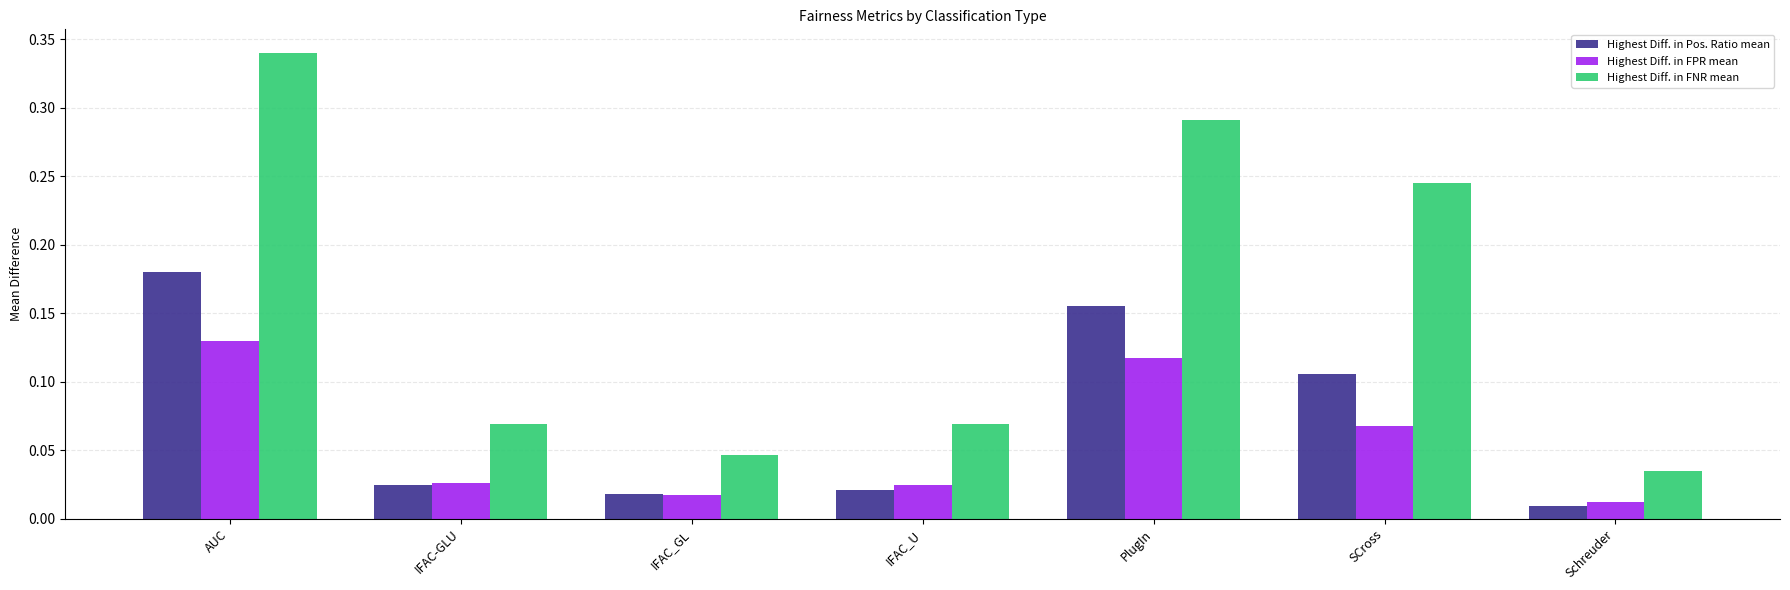

Rank the series by their maximum value, from highest to lowest.

Highest Diff. in FNR mean, Highest Diff. in Pos. Ratio mean, Highest Diff. in FPR mean